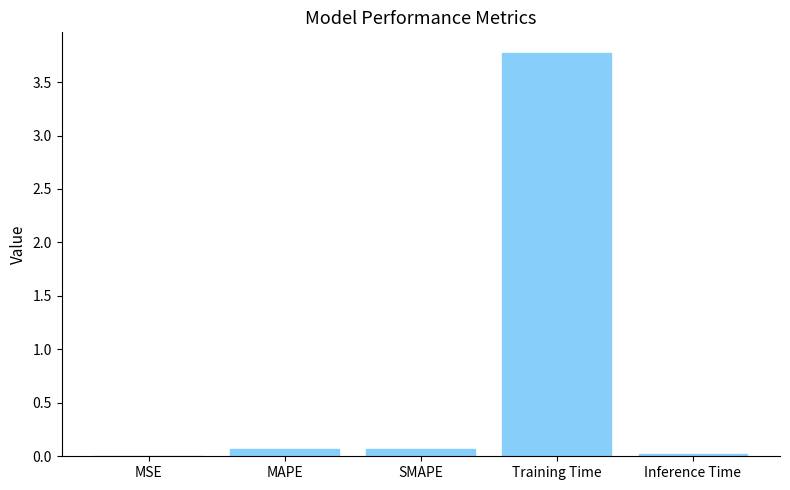

At which category does the chart reach its peak across all series?

Training Time